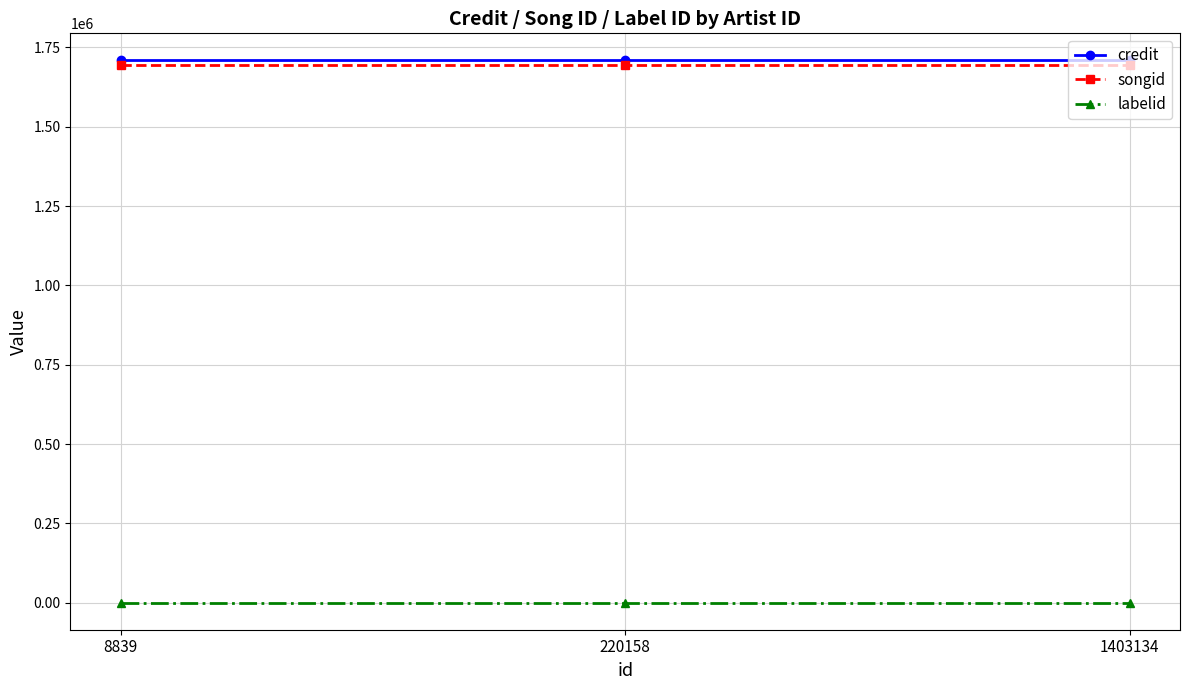

Reading left to right, list all the values displayed in this chart.

credit: 1708809	1708809	1708809
songid: 1694381	1694381	1694381
labelid: 377	377	377